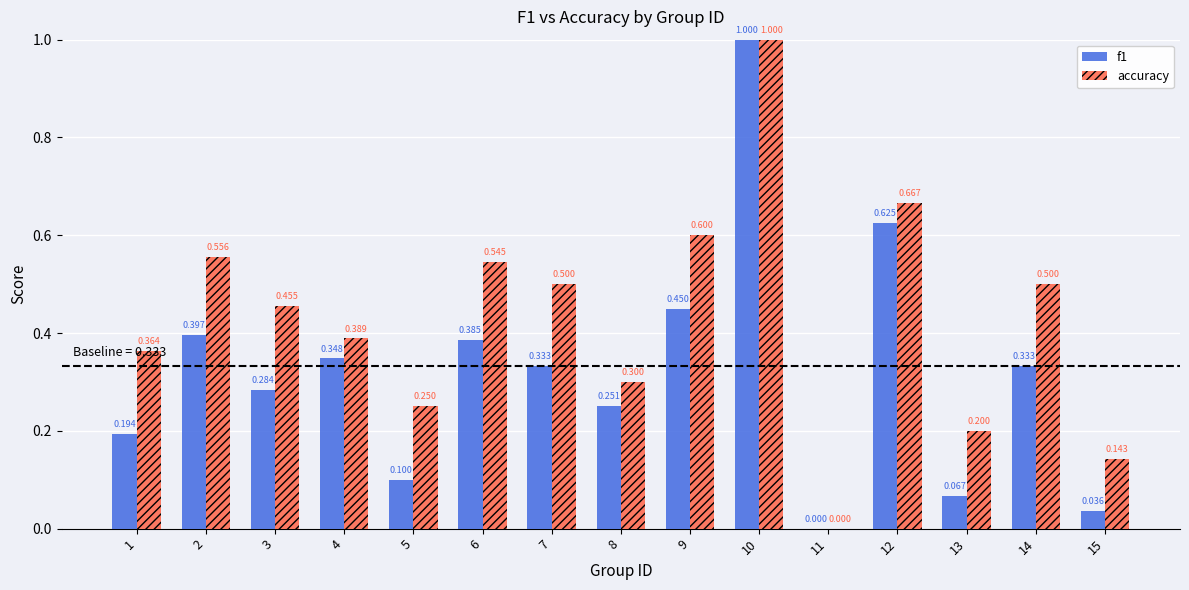

Count the accuracy values in the range 0 to 1.

15